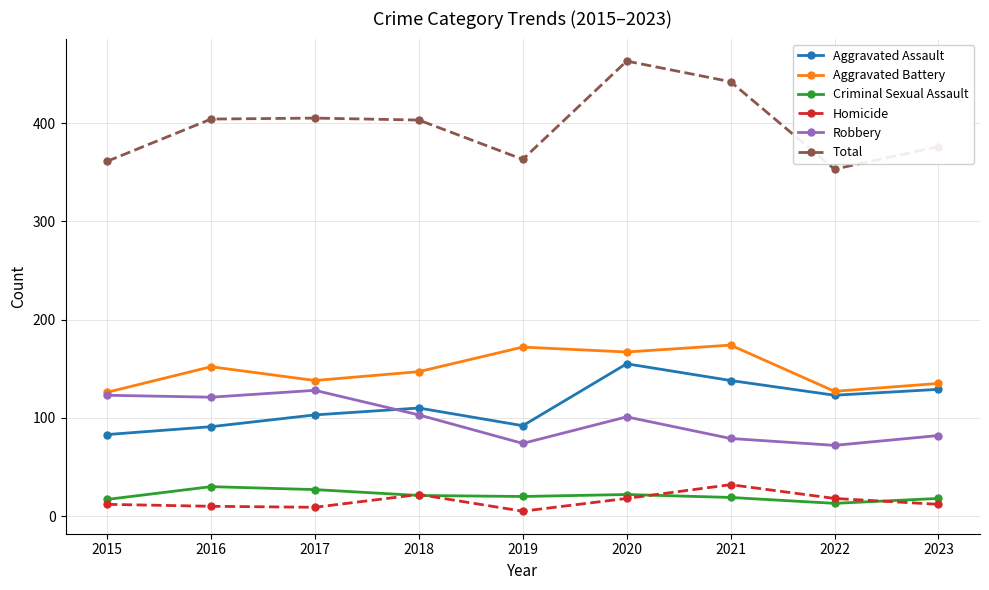

Which category has the highest value across all series?

2020